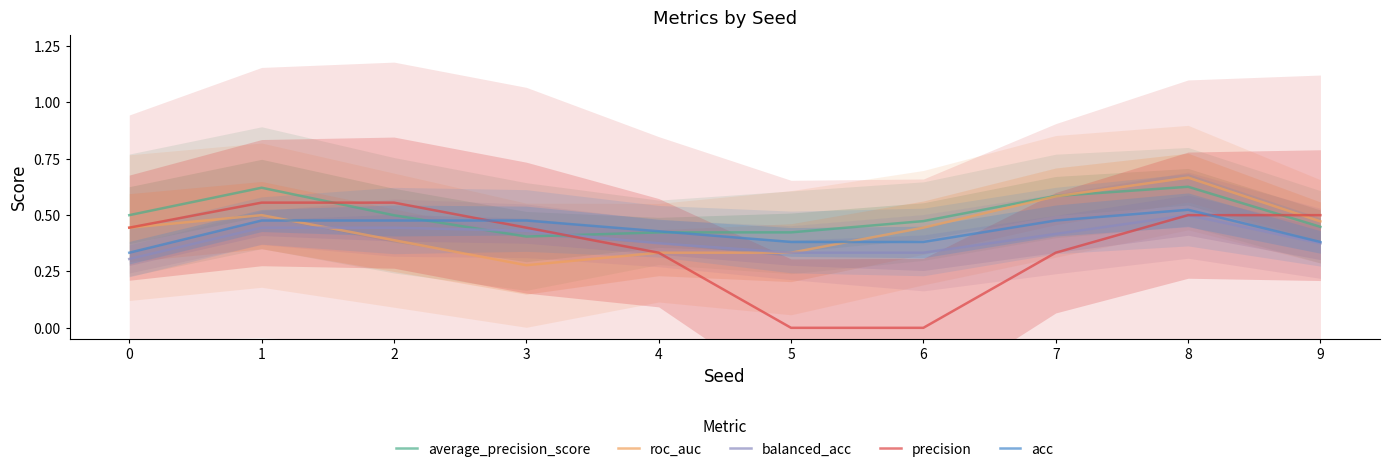

Rank the categories by acc value from highest to lowest.

8, 1, 2, 3, 7, 4, 5, 6, 9, 0